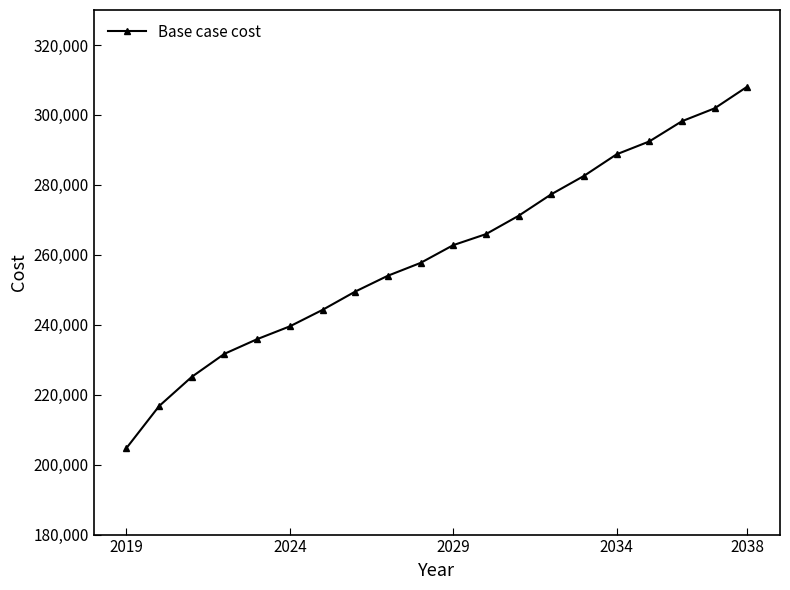

How many lines are shown in the chart?

1